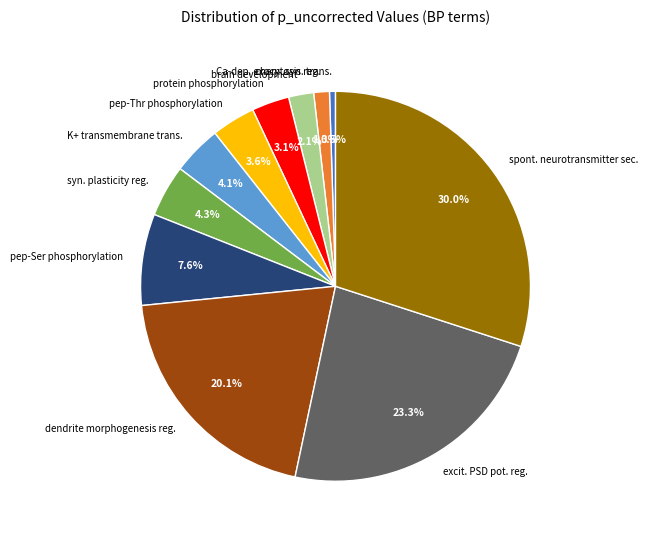

Which category has the biggest portion of the pie?

spont. neurotransmitter sec.